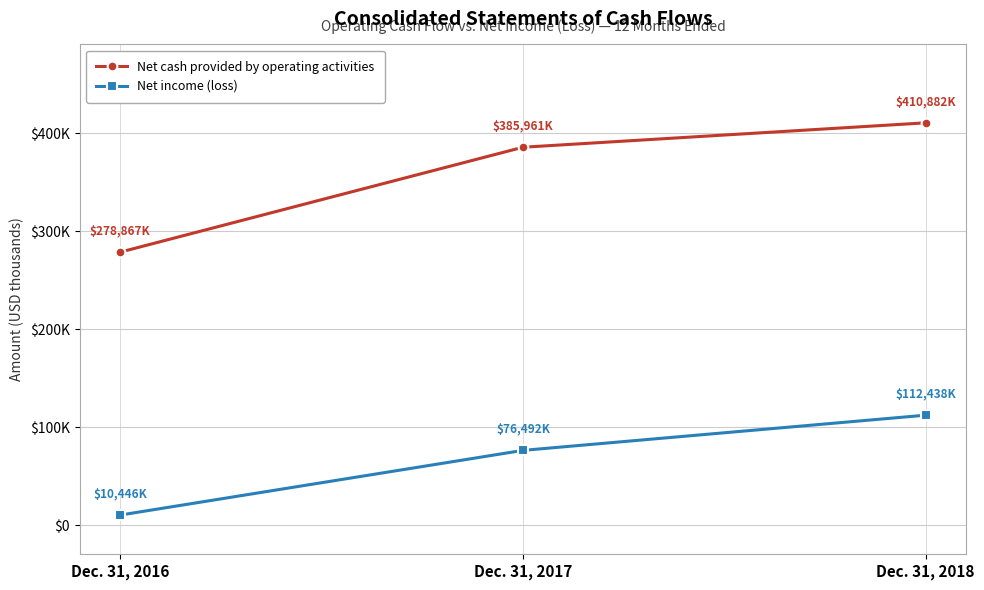

Reading left to right, list all the values displayed in this chart.

Net cash provided by operating activities: Dec. 31, 2016=278867	Dec. 31, 2017=385961	Dec. 31, 2018=410882
Net income (loss): Dec. 31, 2016=10446	Dec. 31, 2017=76492	Dec. 31, 2018=112438